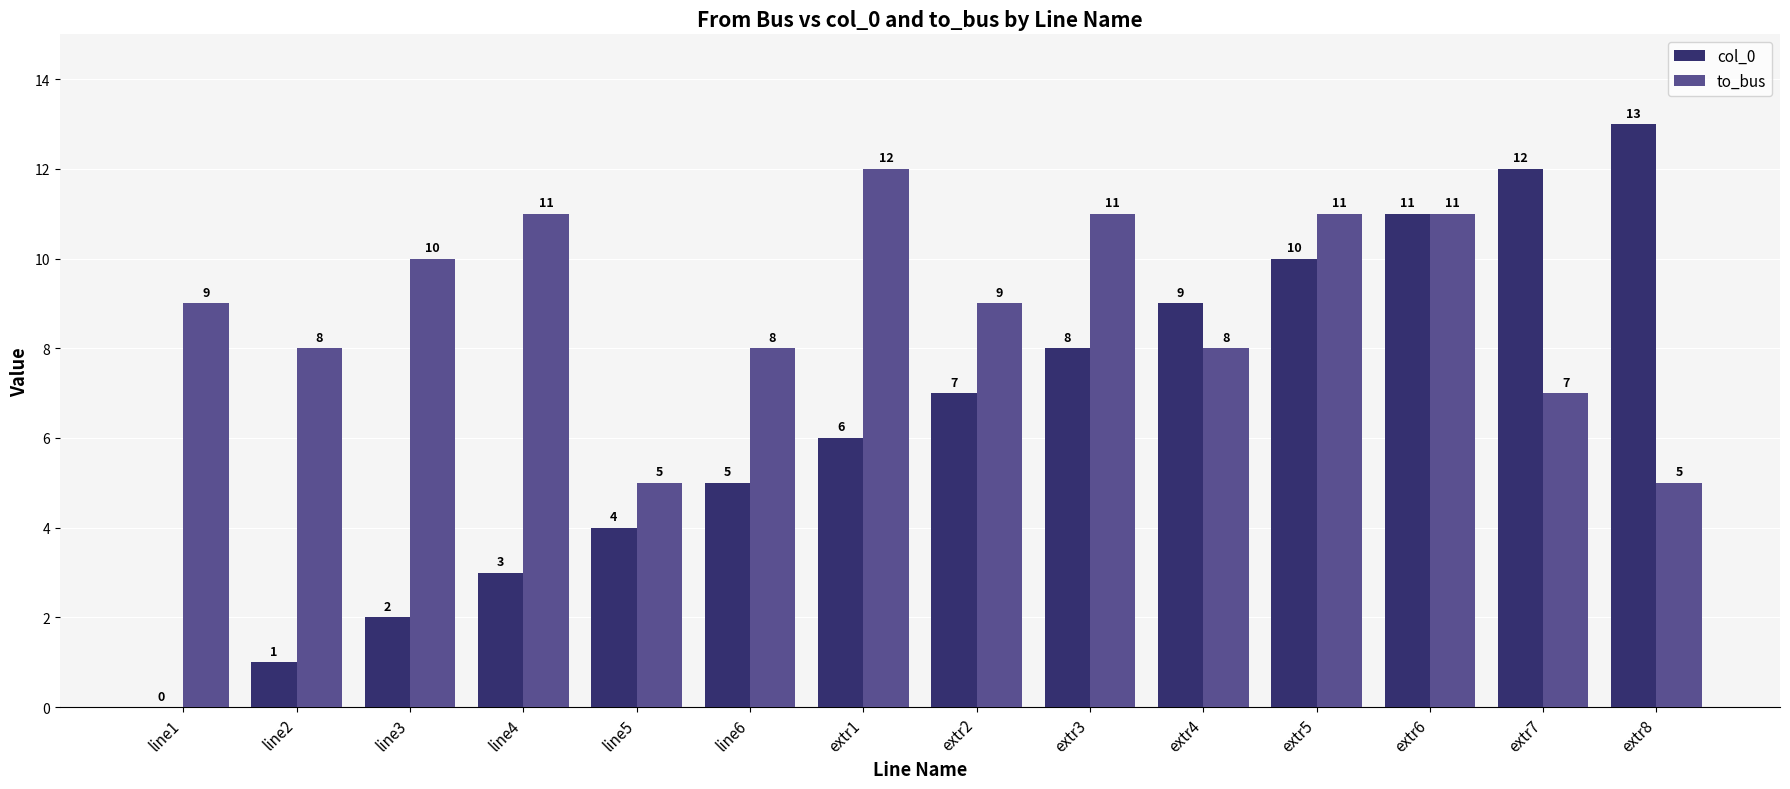

At which label does col_0 reach its peak?

extr8